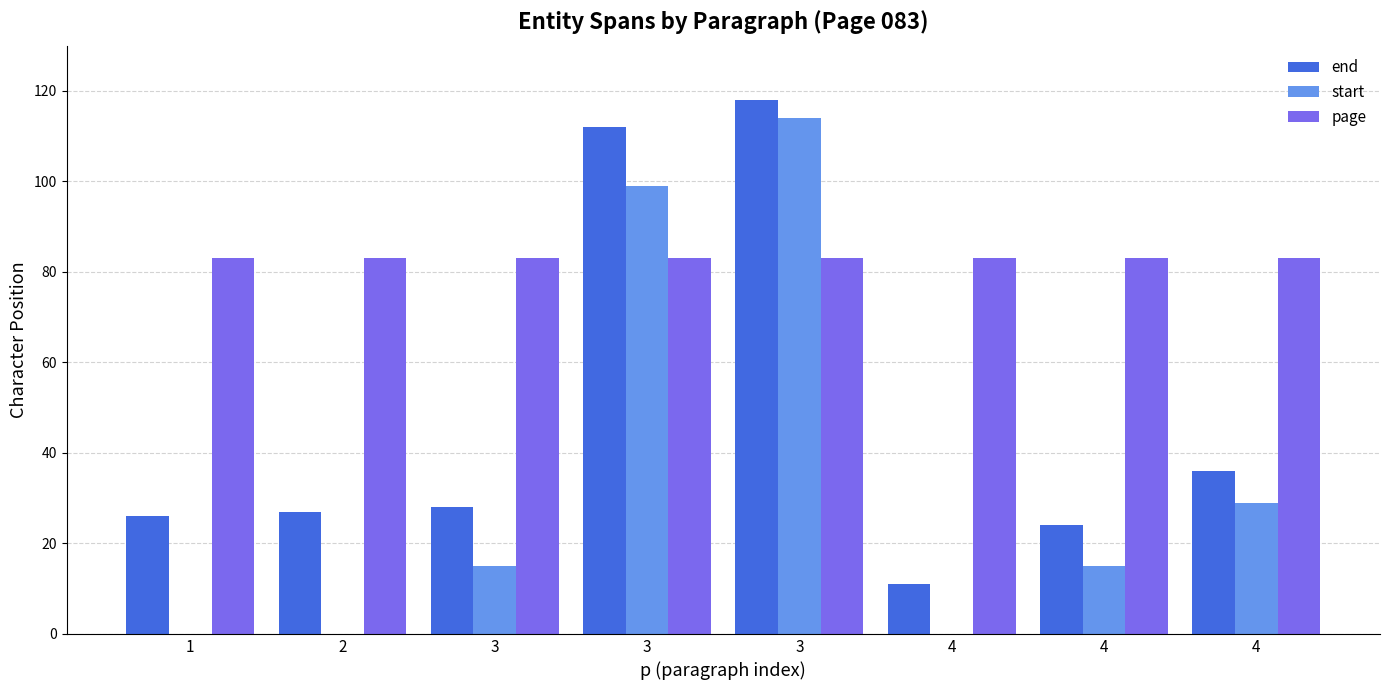

What are all the series names shown in the legend?

end, start, page